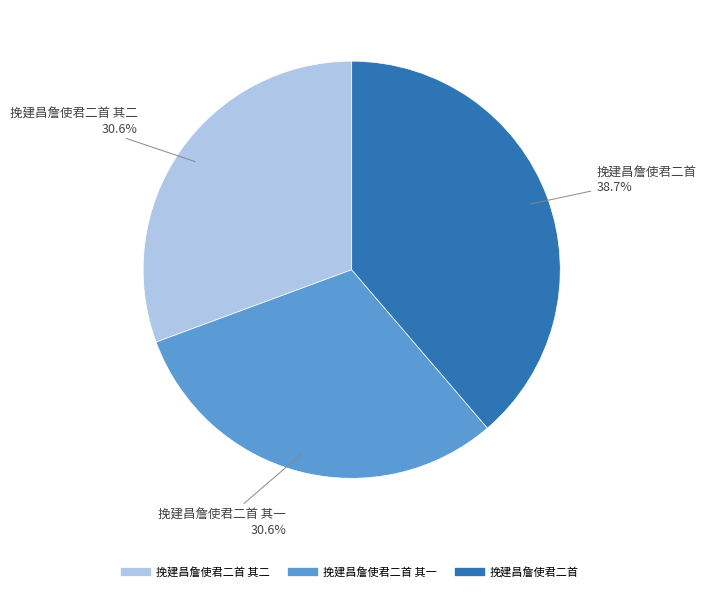

Is there a majority slice in this chart?

No